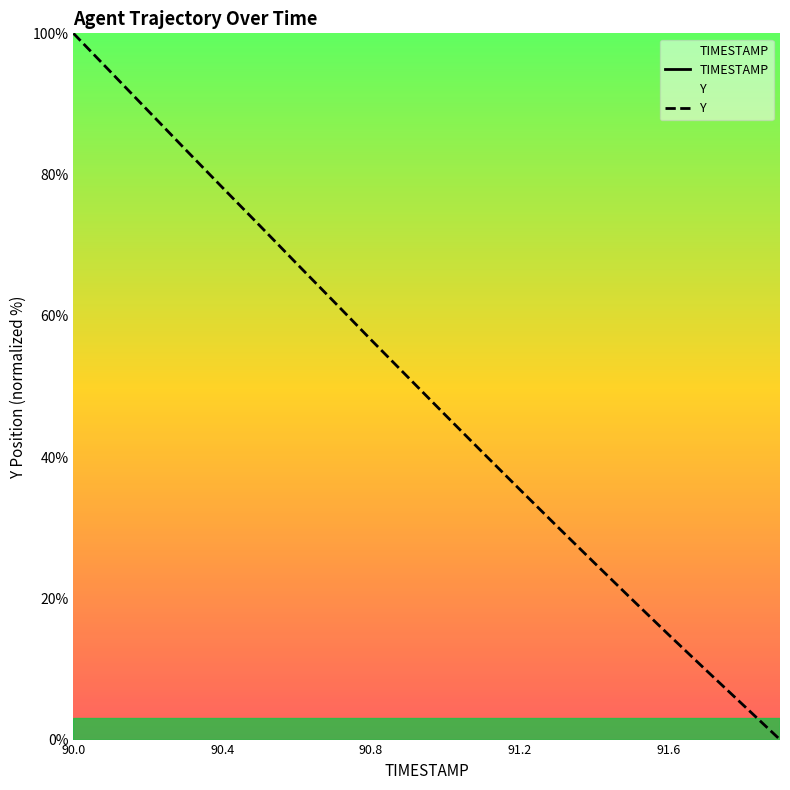

Is the value of Y at 90.2 greater than the value of TIMESTAMP at 90.8?

Yes